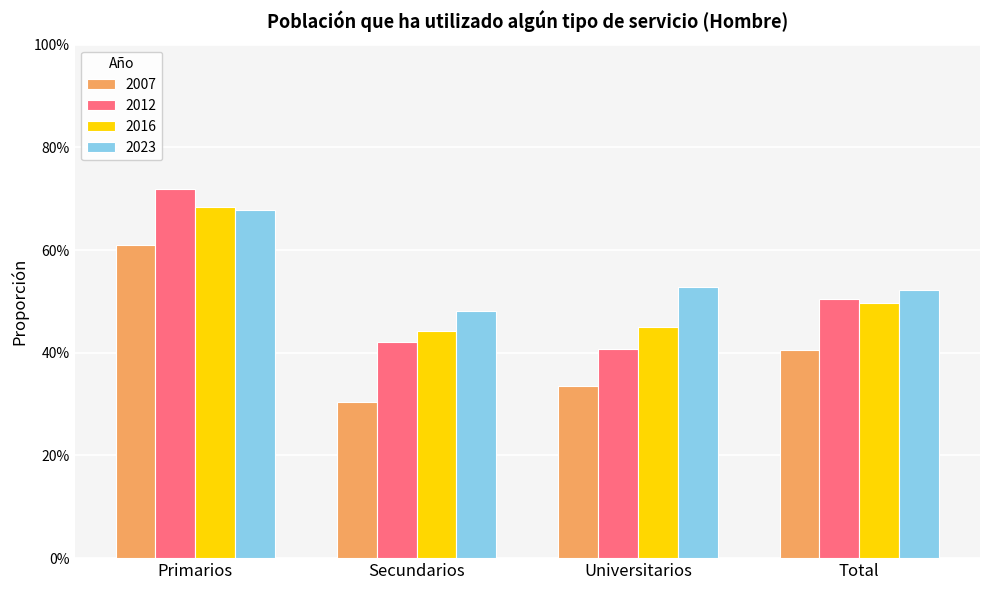

What position from the right is Total?

1